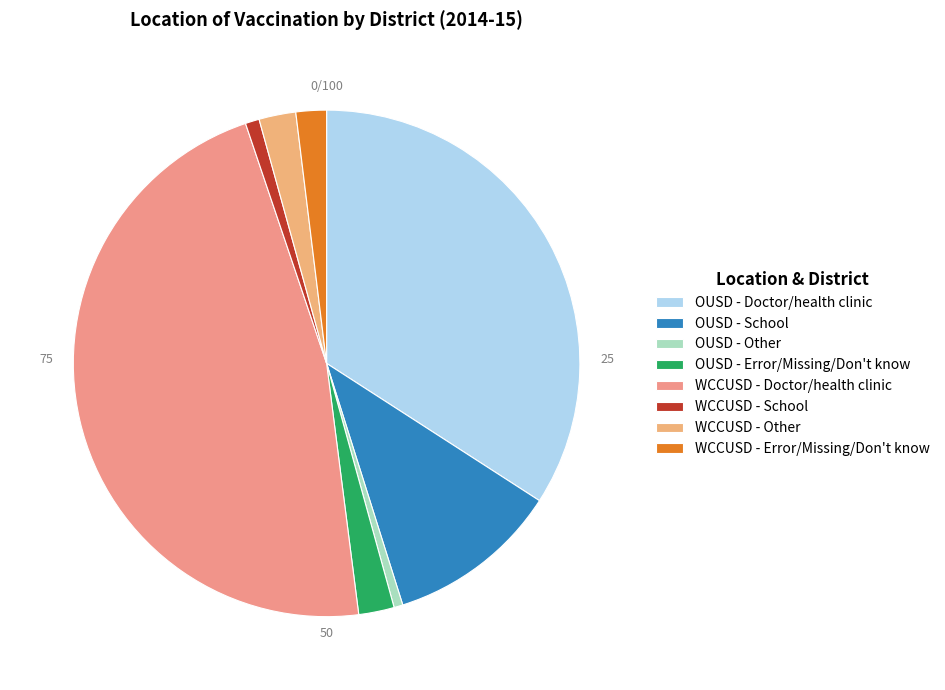

True or false: OUSD - Error/Missing/Don't know accounts for 2% of the total.

True